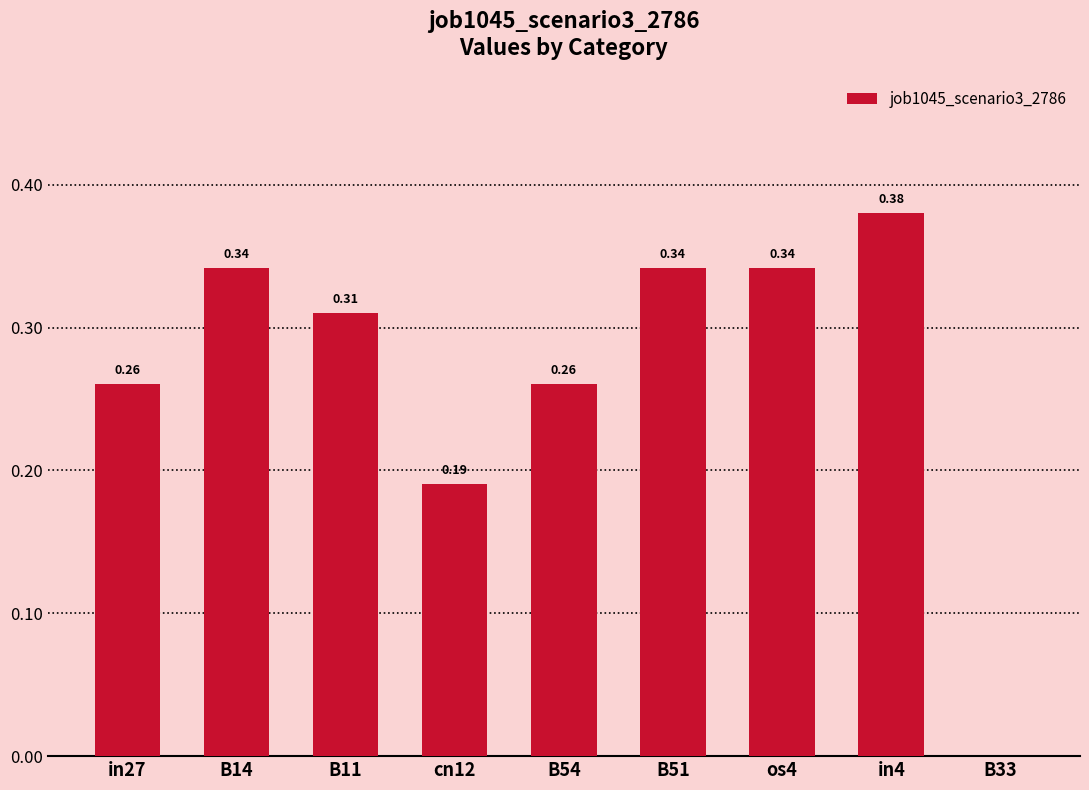

Count the values in the range 0 to 1.

9